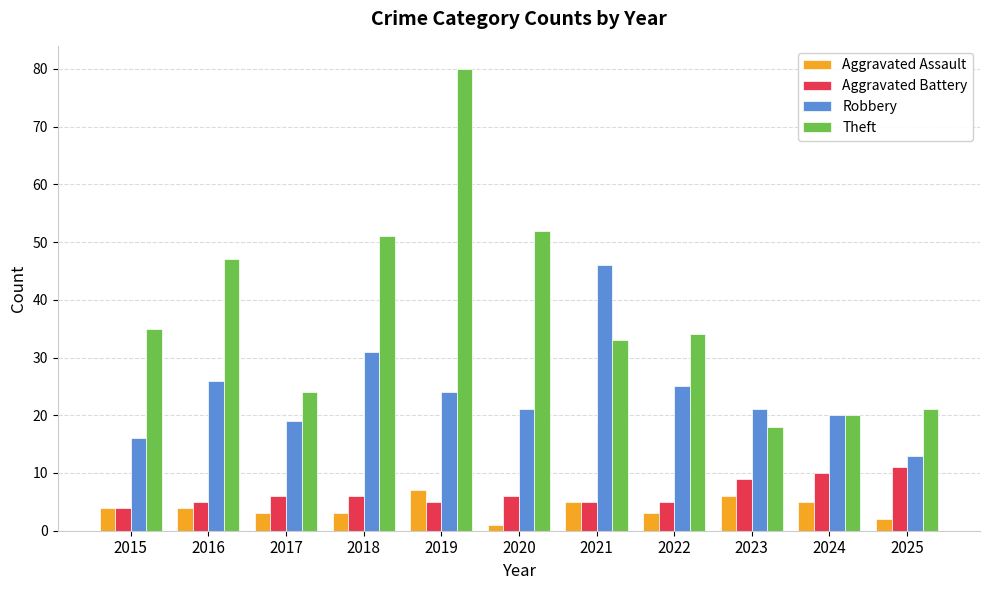

Are the bars horizontal?

No